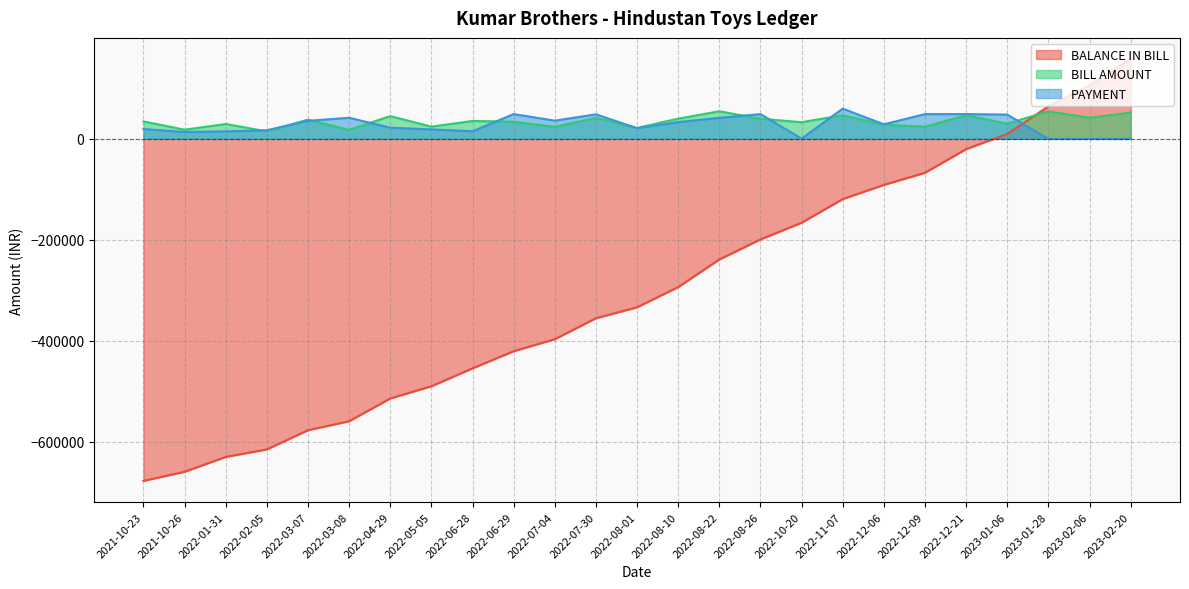

How many series are shown in this chart?

3